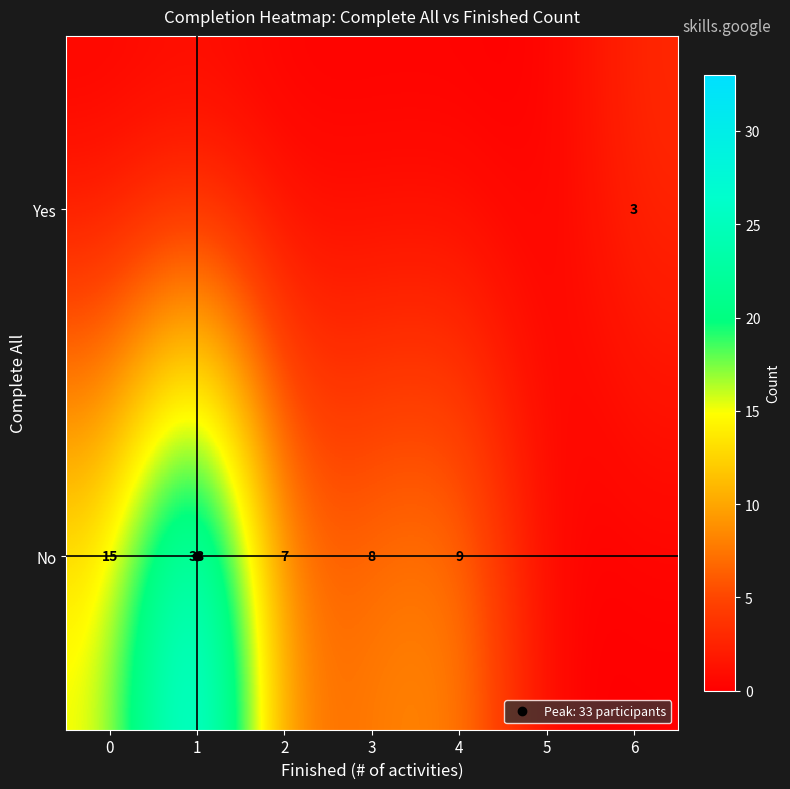

At 0, list the series in order from largest to smallest.

No, Yes